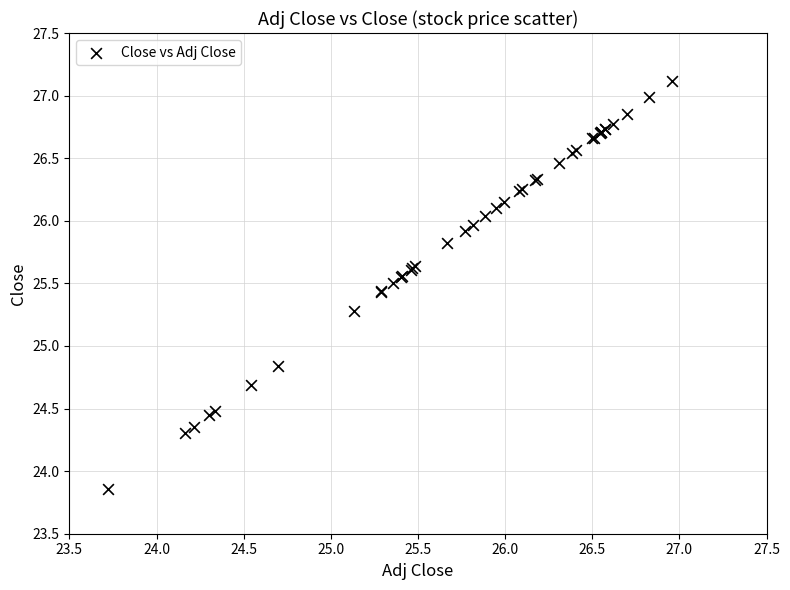

What Y value in the scatter plot is closest to 25?

24.8